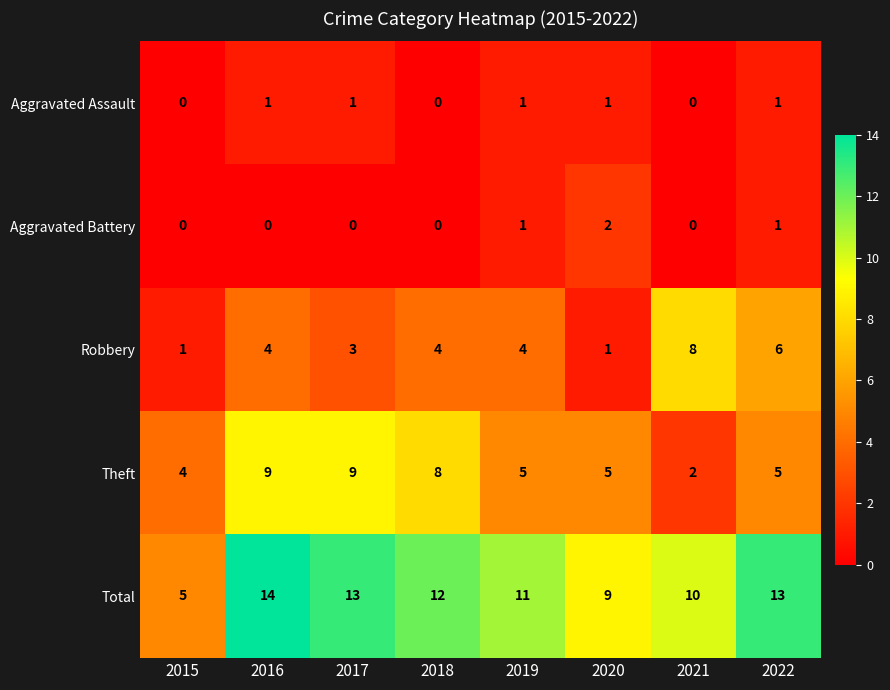

How many series are shown in this chart?

5